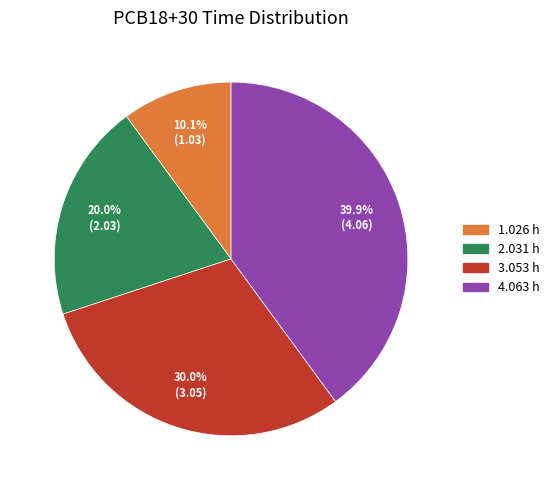

Which slice is the largest?

4.063 h